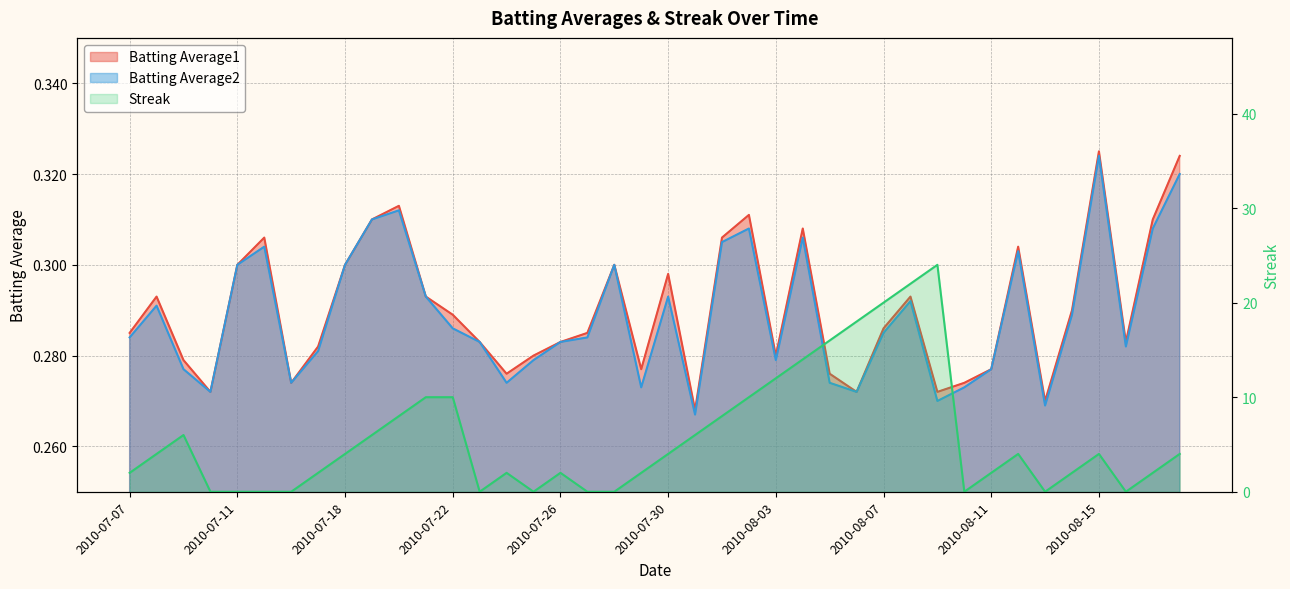

What is the maximum value shown in the chart?

24